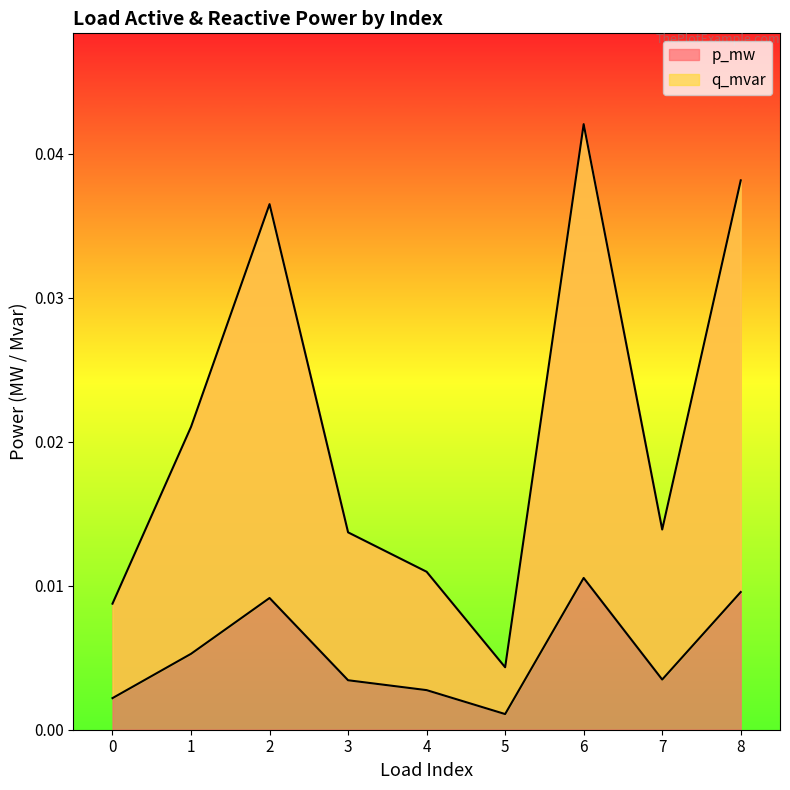

What are all the series names shown in the legend?

p_mw, q_mvar